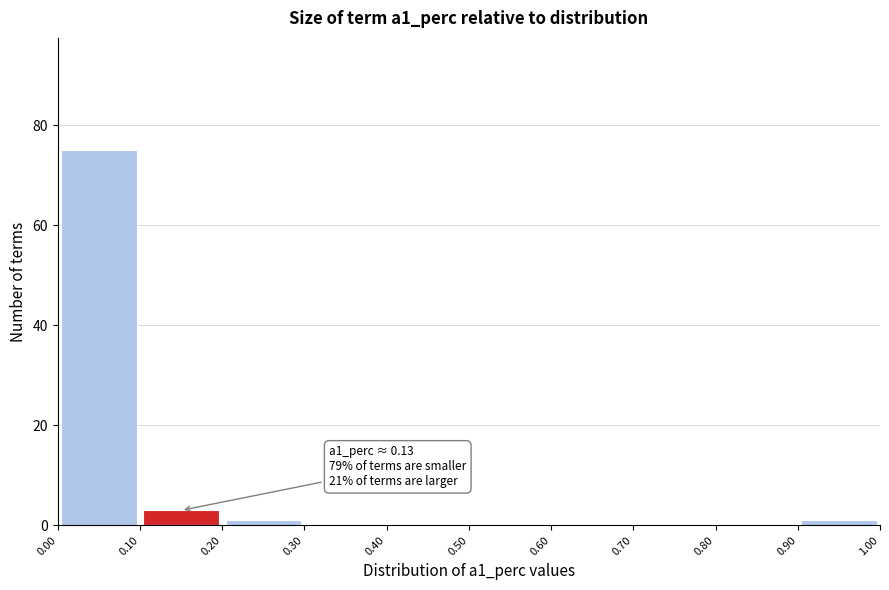

Which range on the x-axis has the tallest bar?

0.00 to 0.10